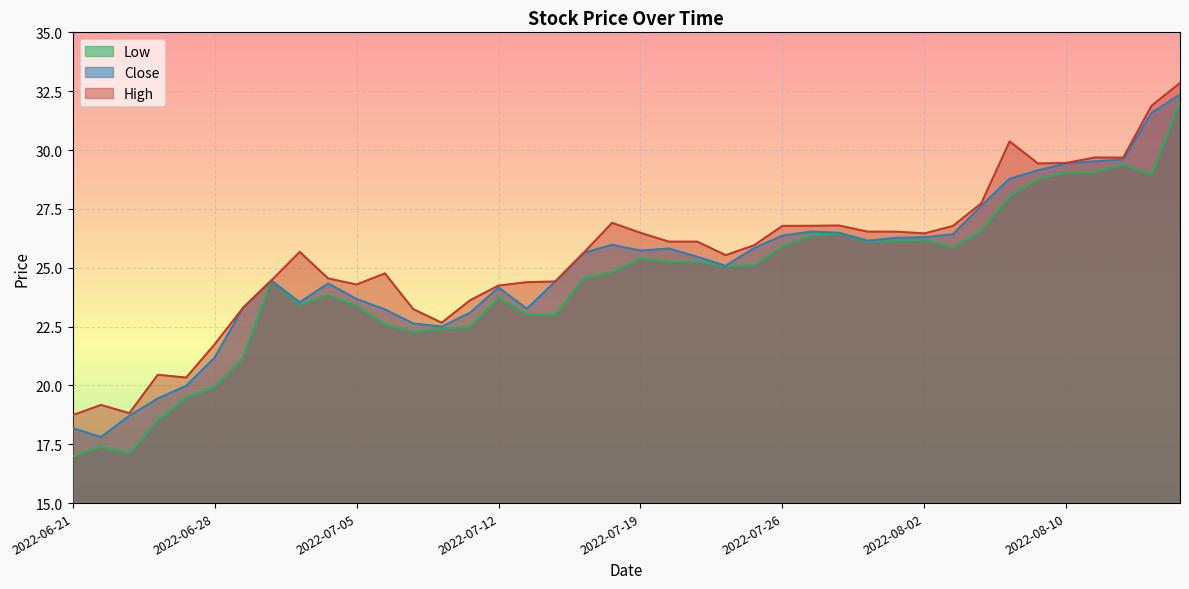

How many interior local valleys does the High series have?

9